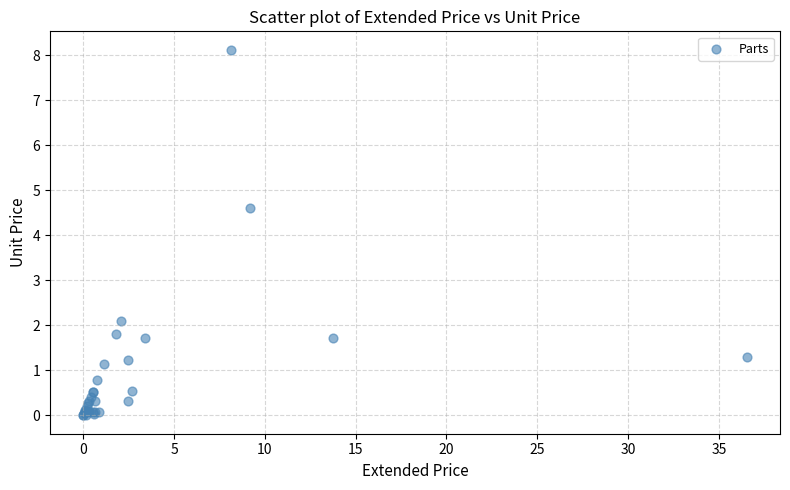

What Y value in the scatter plot is closest to 4?

4.6